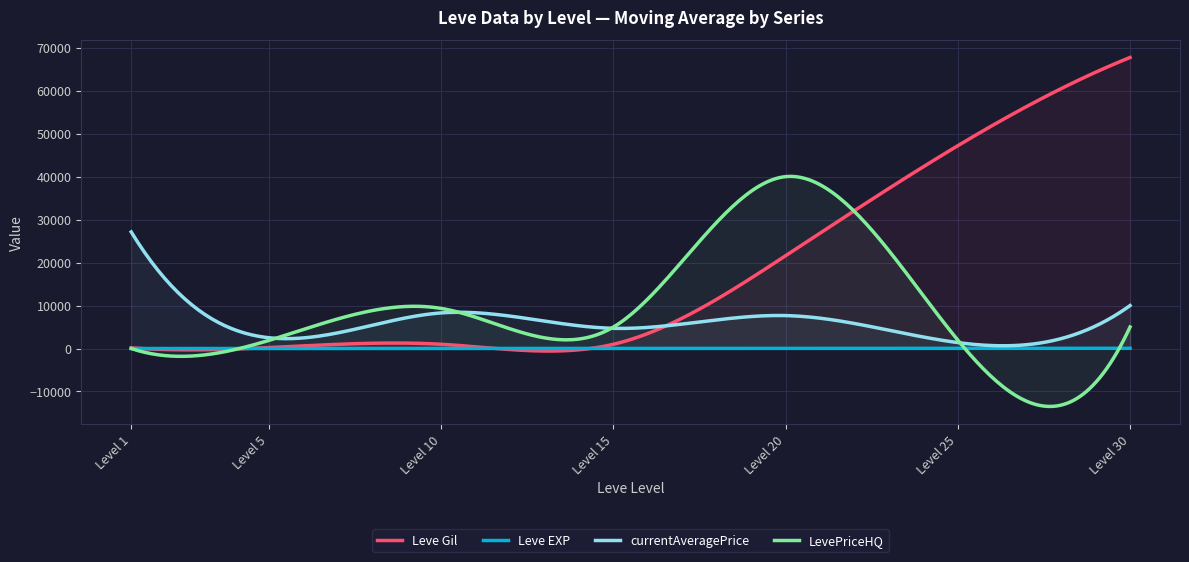

Reading left to right, extract all data points from this chart.

Leve Gil: 1=160.0	5=220.0	10=990.0	15=990.0	20=21600.0	25=47200.0	30=67730.0
Leve EXP: 1=1.0	5=5.0	10=9.0	15=7.0	20=21.0	25=47.0	30=52.0
currentAveragePrice: 1=27128.0	5=2507.0	10=8289.8	15=4700.0	20=7666.7	25=1383.9	30=9999.0
LevePriceHQ: 1=0.0	5=1900.0	10=9331.1	15=5000.0	20=40000.0	25=1950.5	30=5016.5